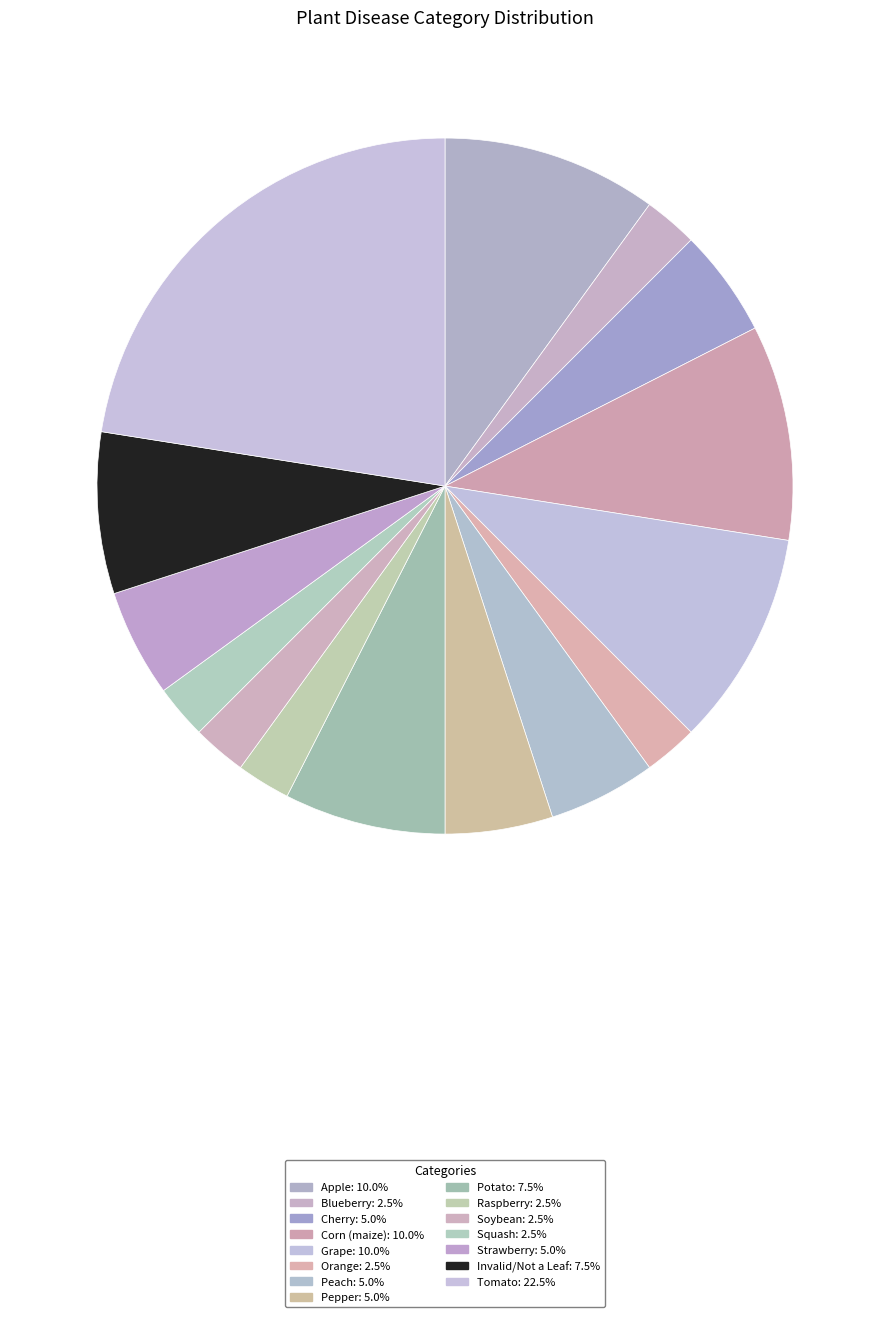

To the nearest percent, what percentage of the pie is Grape?

10%